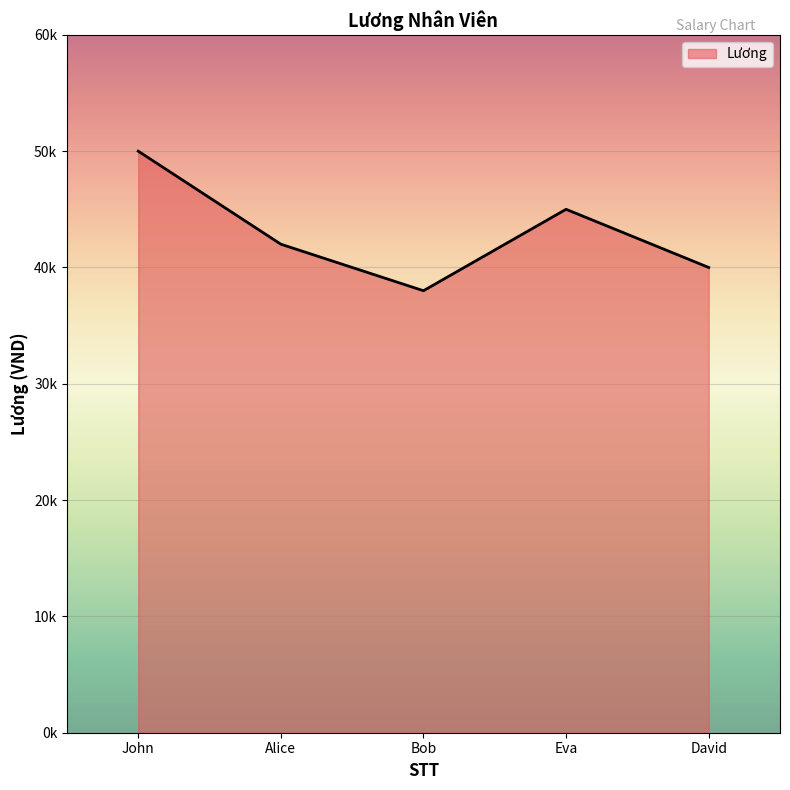

Which category has the lowest value across all series?

Bob